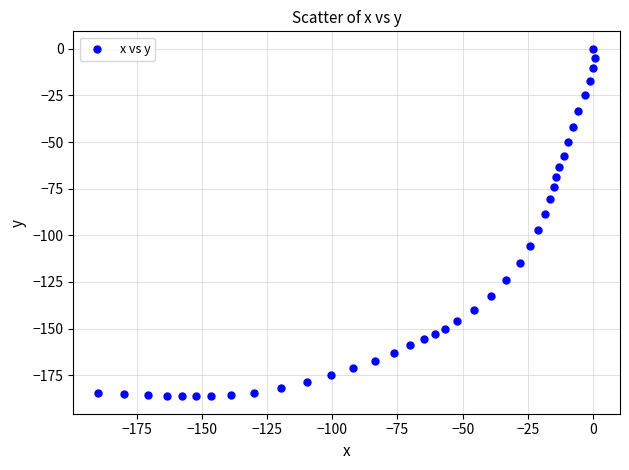

What is the range of Y values (max minus min)?

186.3